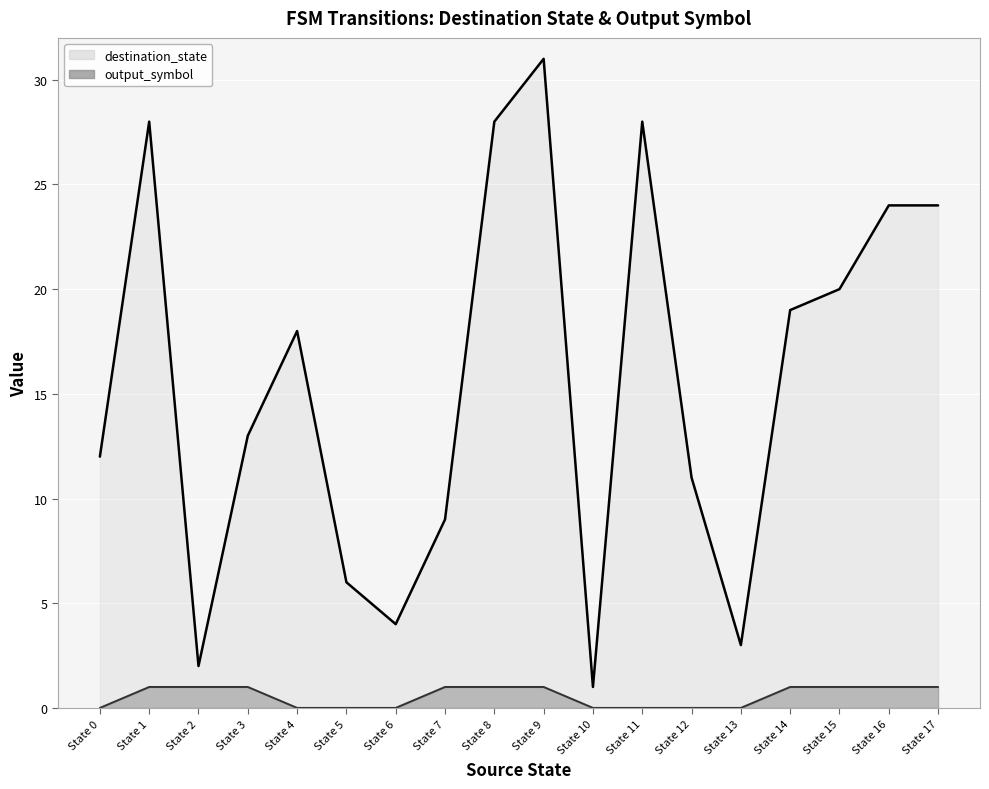

At which category is the sum across all series the highest?

State 9